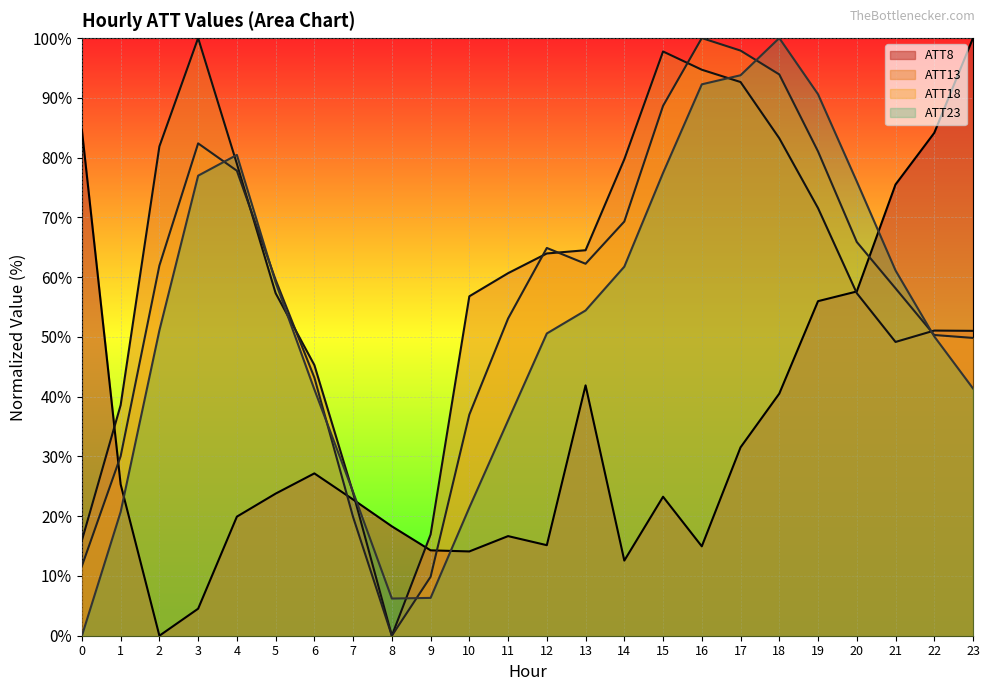

Between 14 and 19, which is larger?

19